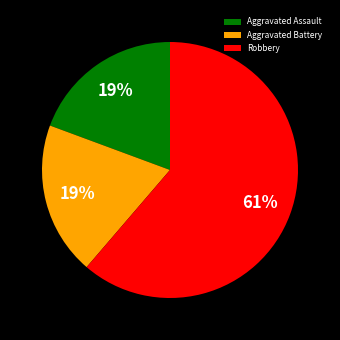

Which slice is the largest?

Robbery